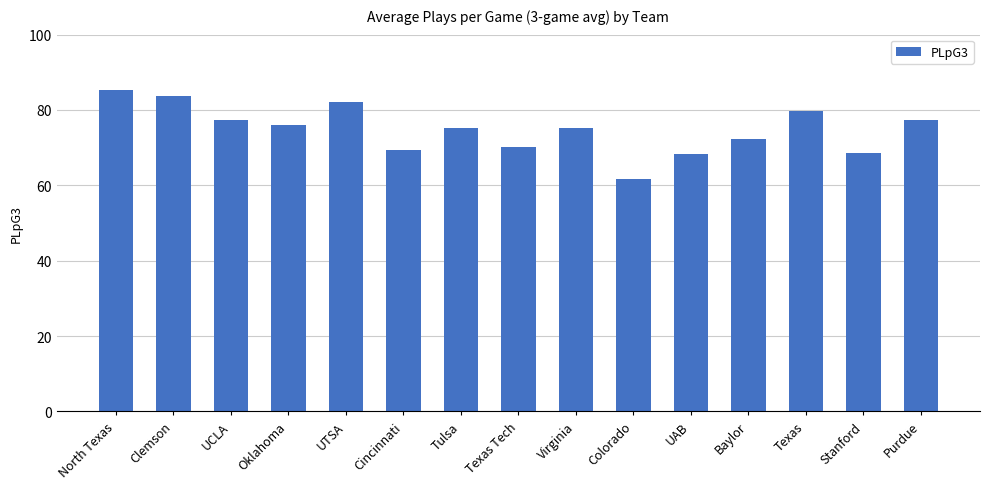

Approximately how many times larger is the value at Texas Tech compared to North Texas?

0.8